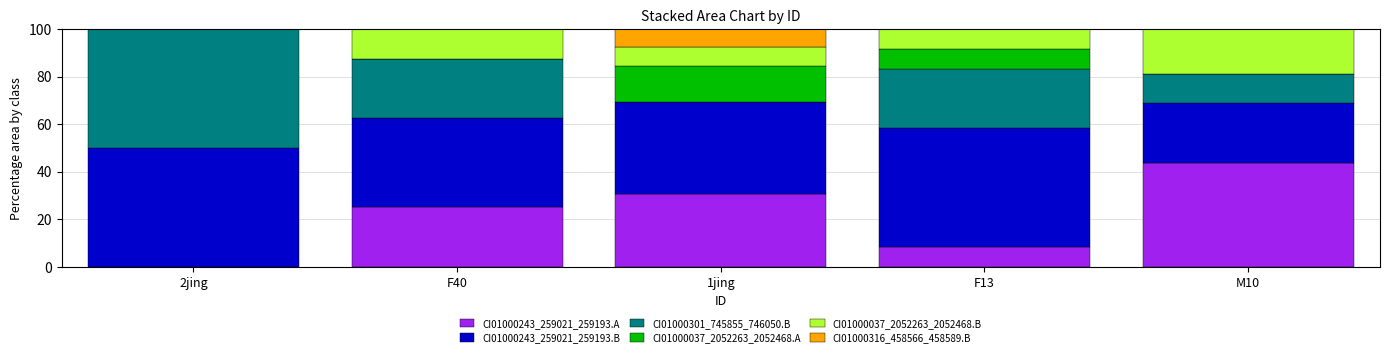

Reading left to right, transcribe the values for CI01000243_259021_259193.A.

2jing=0.0	F40=25.0	1jing=30.8	F13=8.3	M10=43.8